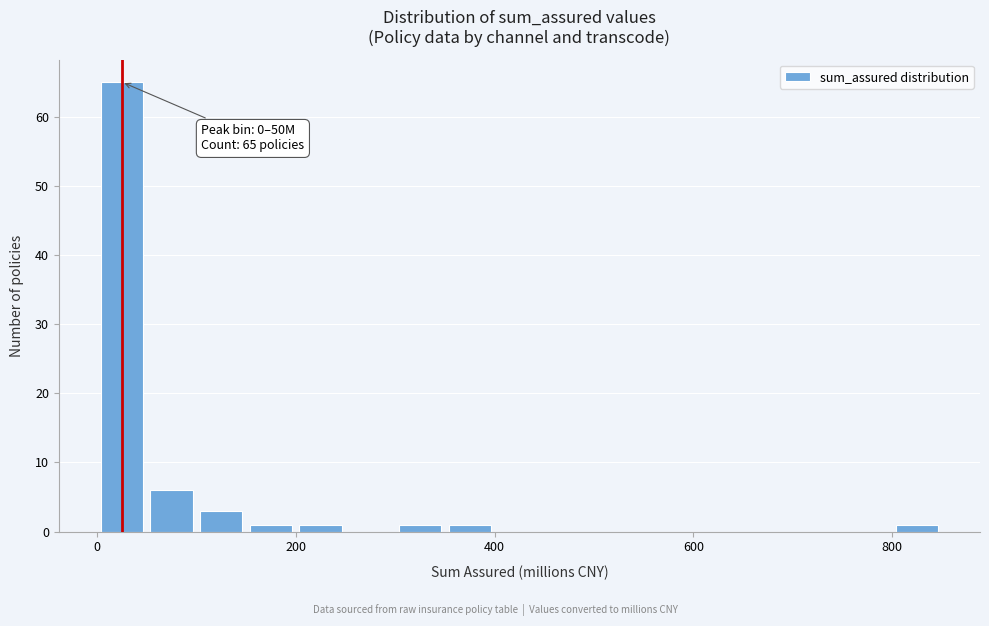

Around what value on the x-axis is the tallest bar? Give the approximate position of its centre, as read against the axis.

20